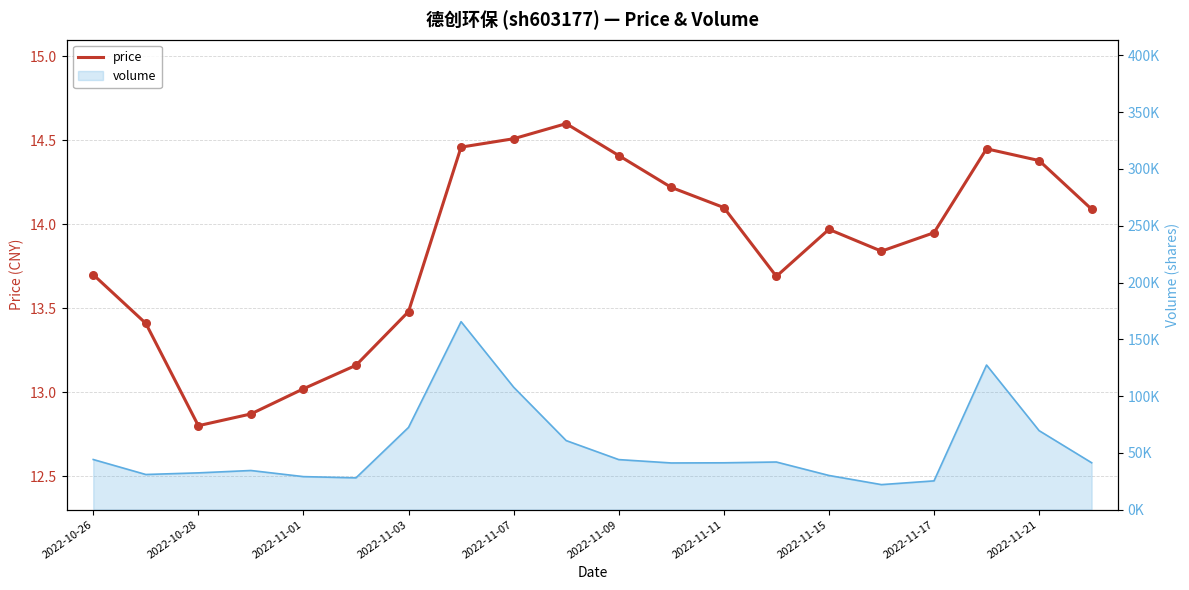

What is the ratio of the value at 2022-11-21 to the value at 17?

1.0